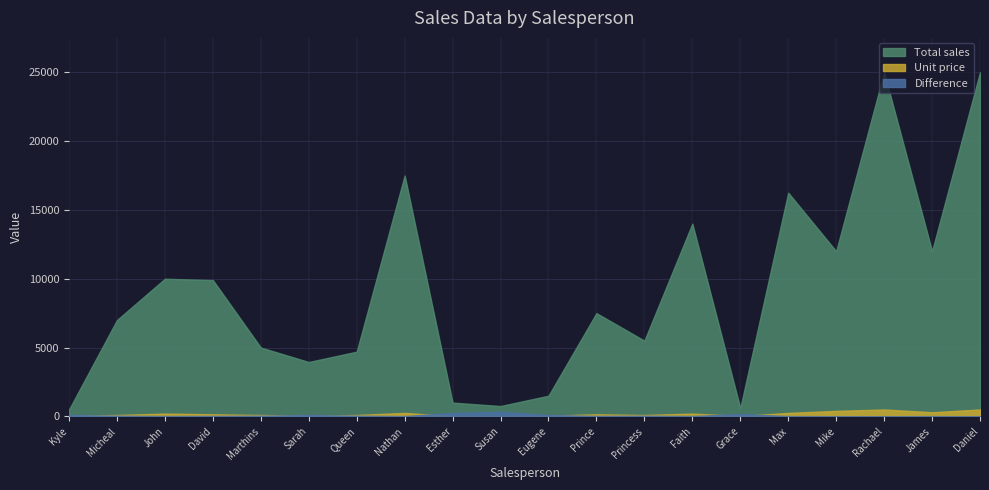

Which has a higher value, Micheal or Kyle?

Micheal